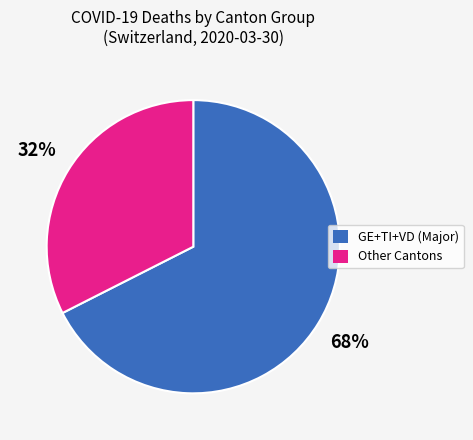

Rank the categories by value from lowest to highest.

Other Cantons, GE+TI+VD (Major)